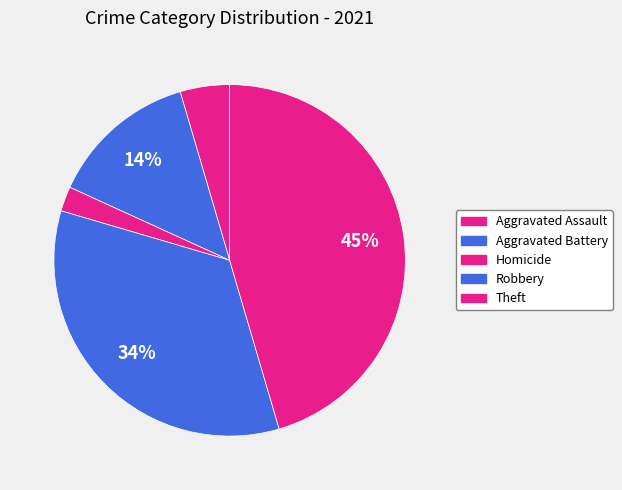

How many segments does this pie chart have?

5